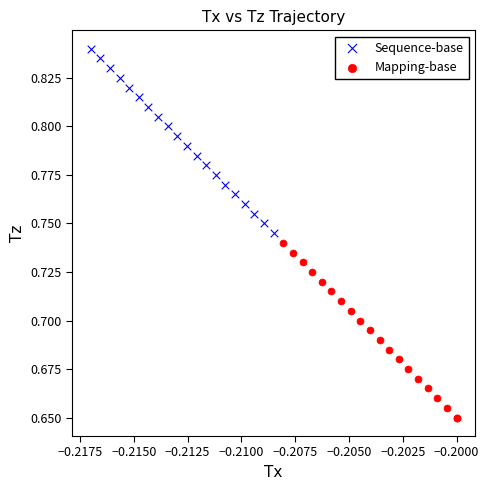

Which series contains the highest Y value?

Sequence-base